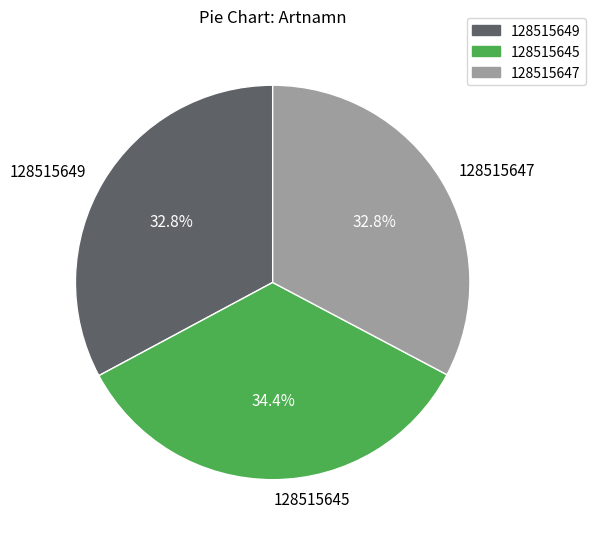

What is the largest slice in the pie chart?

128515645